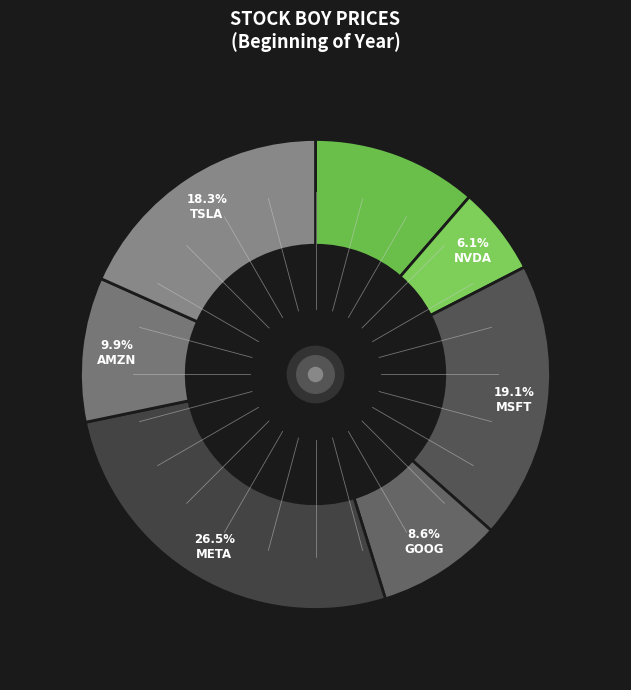

Is there a majority slice in this chart?

No